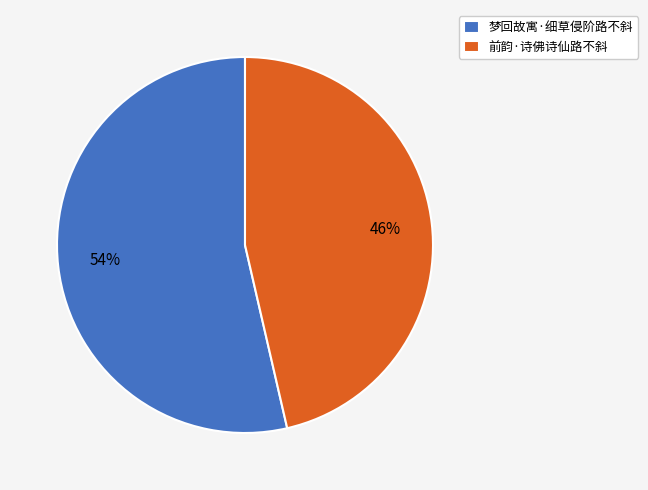

Do 梦回故寓·细草侵阶路不斜 and 前韵·诗佛诗仙路不斜 together represent more than half of the pie?

Yes